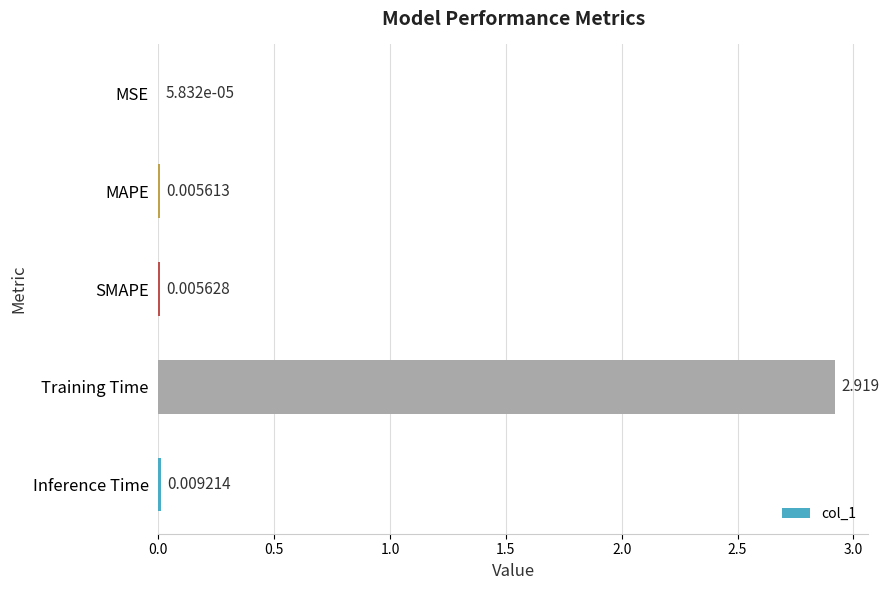

Are the bars horizontal?

Yes